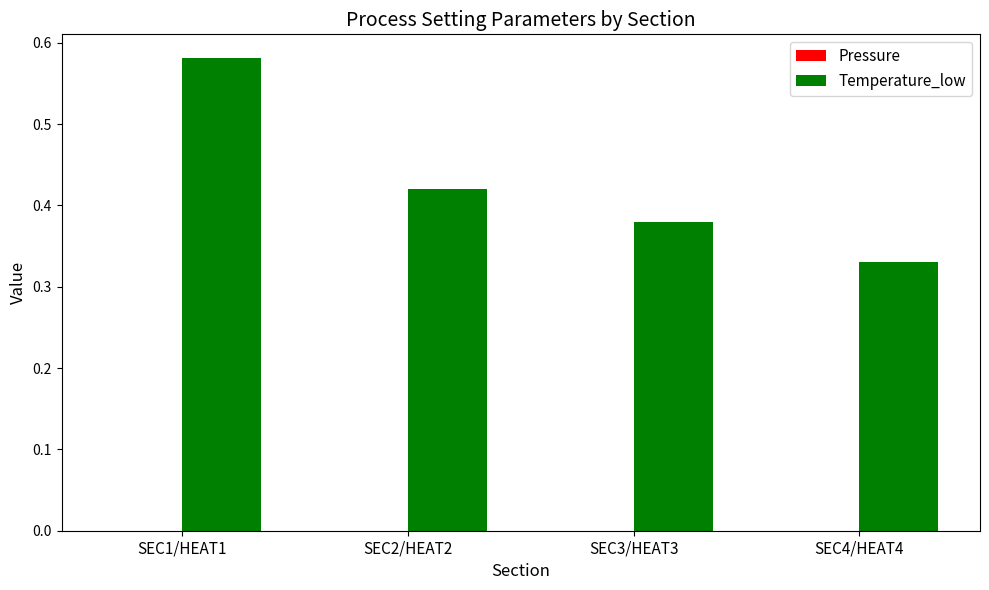

What is the label of the 2nd bar from the left?

SEC2/HEAT2